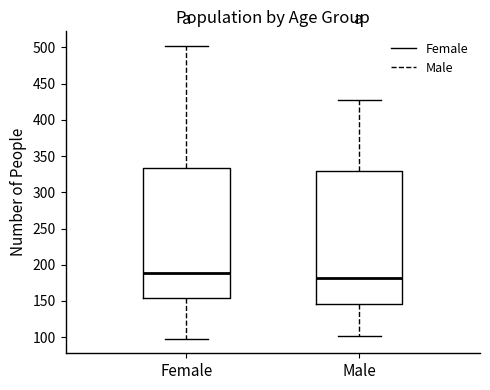

Reading left to right, read every box against the y-axis: the position of its median line, the range the box covers, and the ends of its whiskers. The values are not printed on the chart, so give them approximately, as read against the axis.

Female: median 190, box 155 to 335, whiskers 100 to 500
Male: median 180, box 145 to 330, whiskers 100 to 430